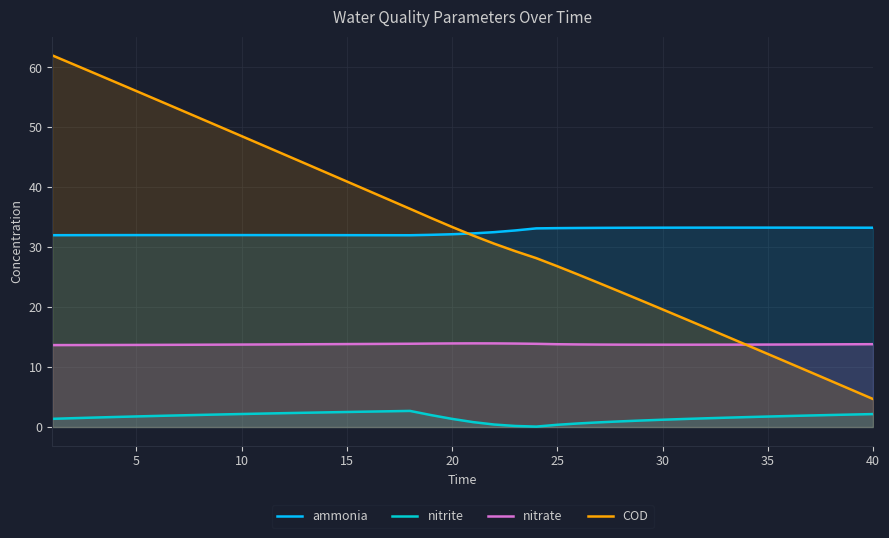

True or false: ammonia and nitrite intersect in this chart.

False